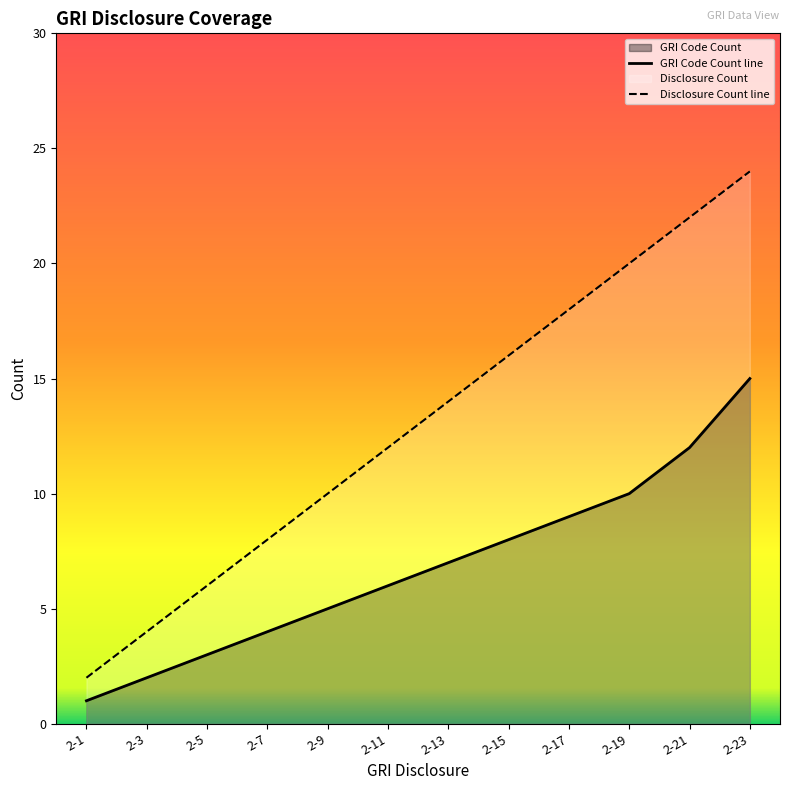

Which series changed the most between 2-11 and 2-19?

Disclosure Count line